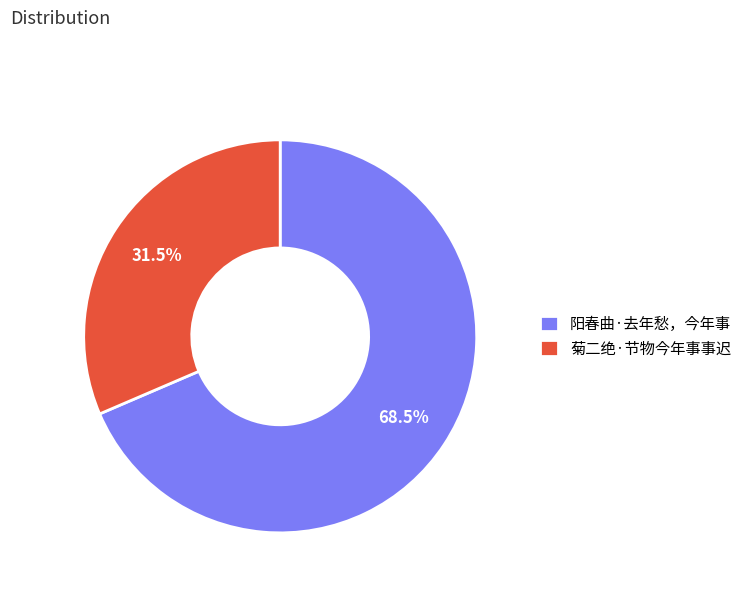

Does 菊二绝·节物今年事事迟 account for over 50% of the chart?

No